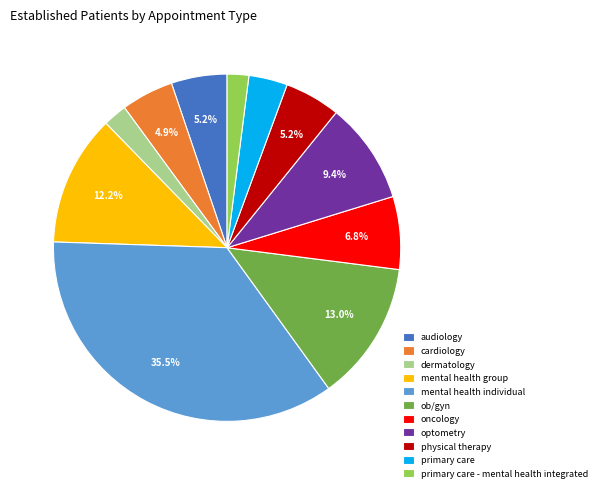

Which category has the biggest portion of the pie?

mental health individual